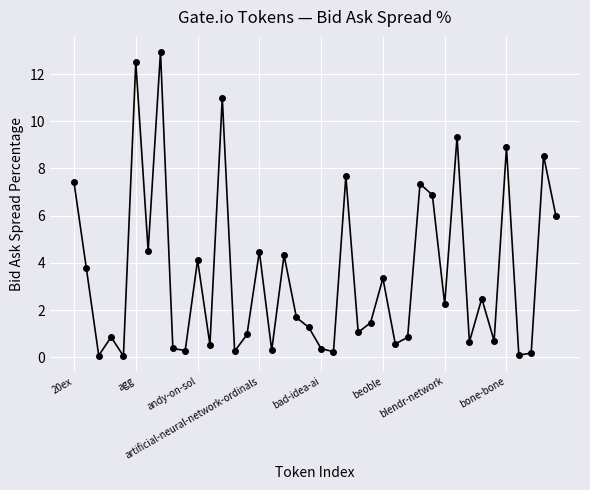

What is the difference between the second highest and minimum values?

12.4